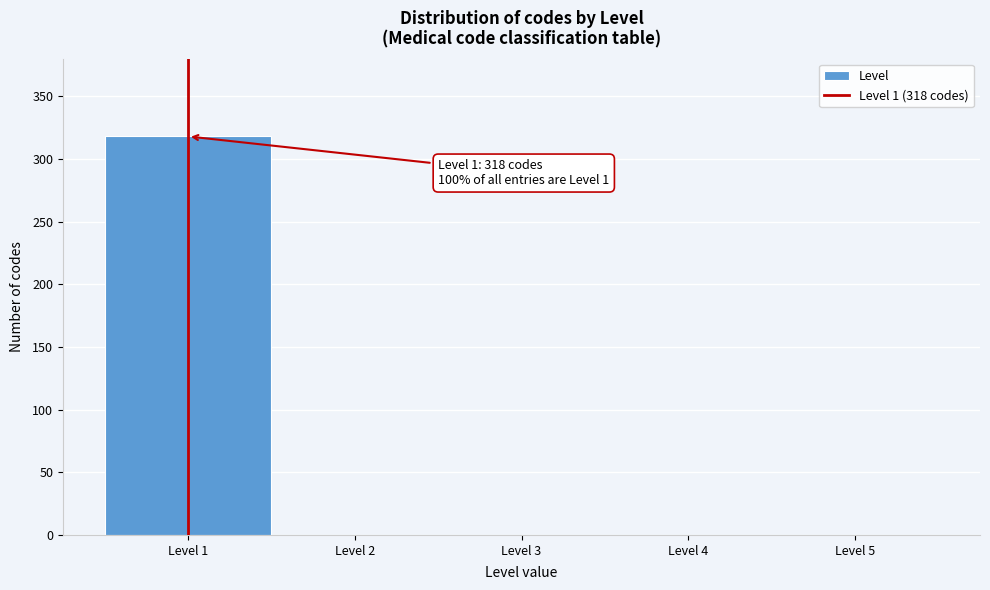

Which range on the x-axis has the tallest bar?

0.5 to 1.5